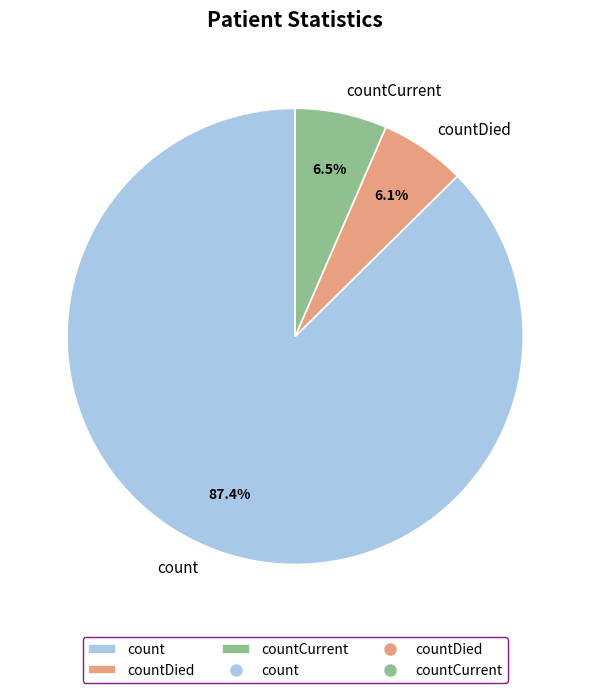

How many segments does this pie chart have?

3